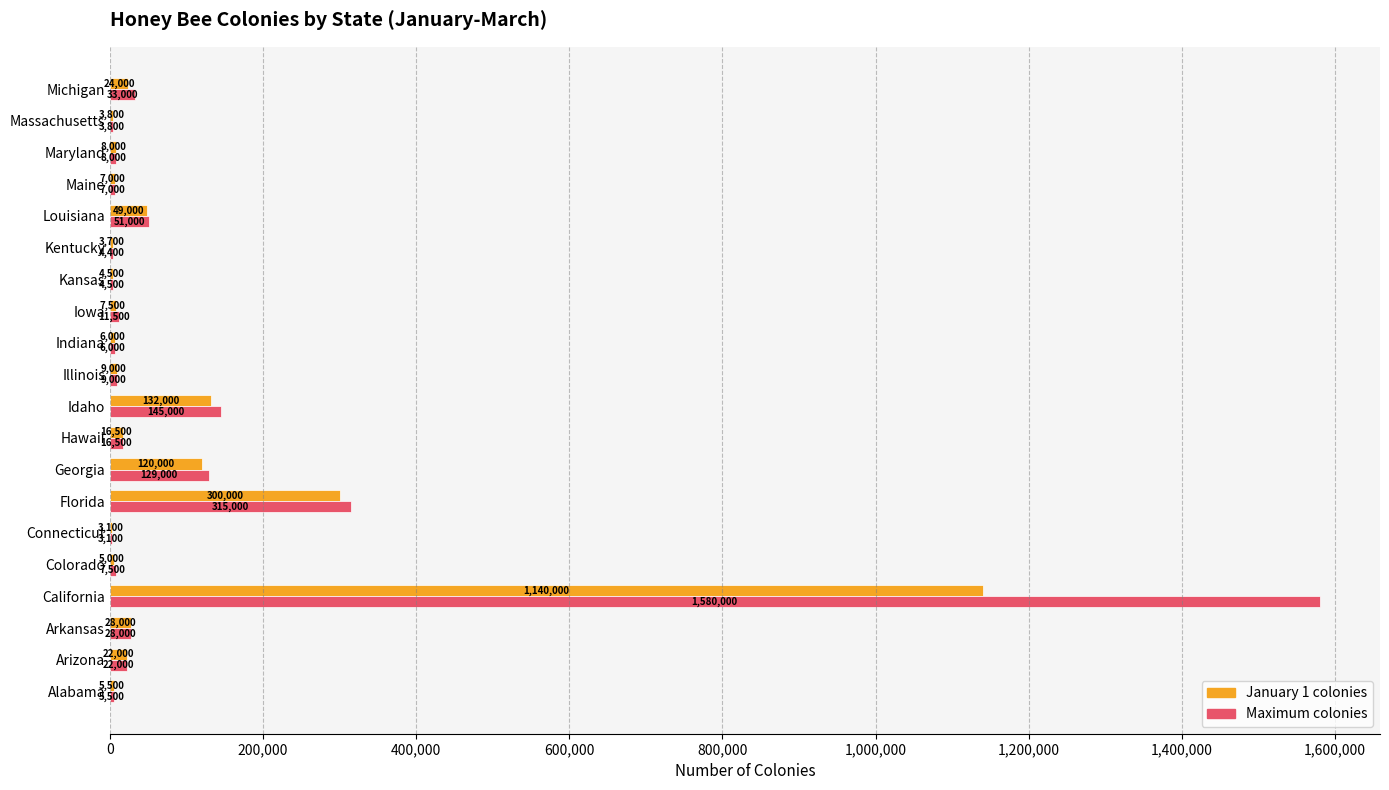

Between Alabama and Colorado, which series saw the biggest shift?

Maximum colonies